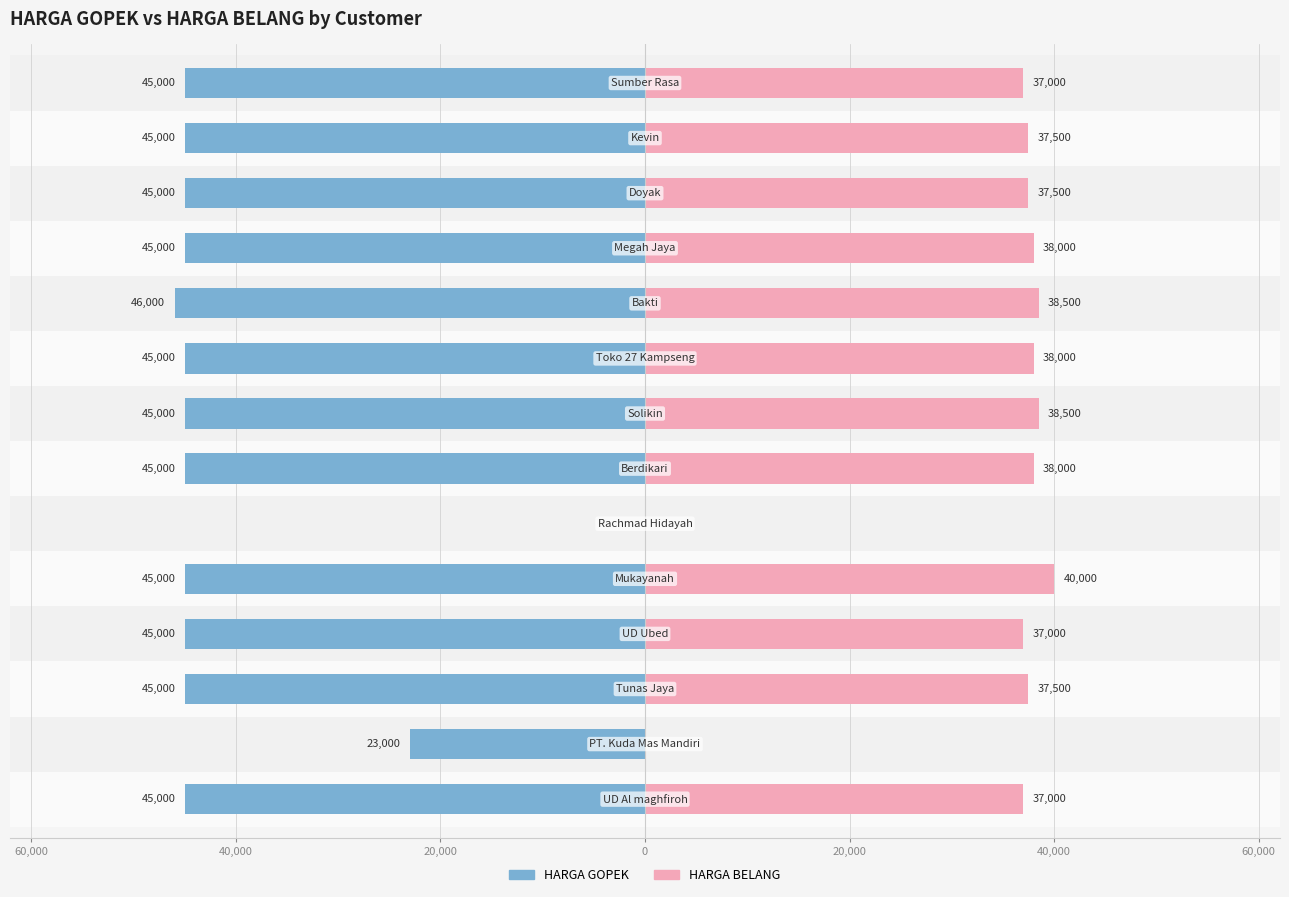

What is the average value of the HARGA GOPEK series?

-40286